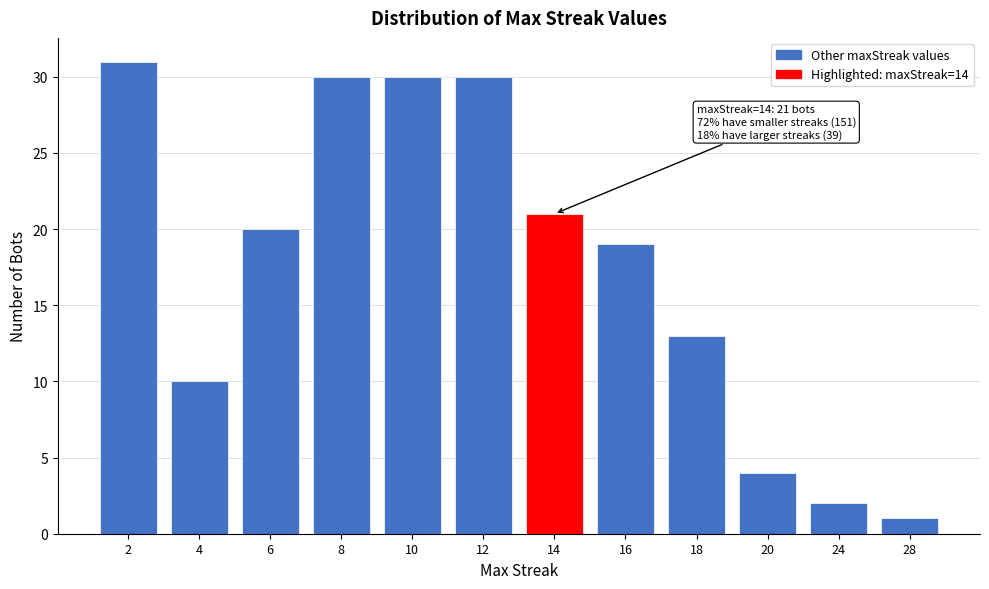

Reading right to left, list all the values displayed in this chart.

28=1	24=2	20=4	18=13	16=19	14=21	12=30	10=30	8=30	6=20	4=10	2=31